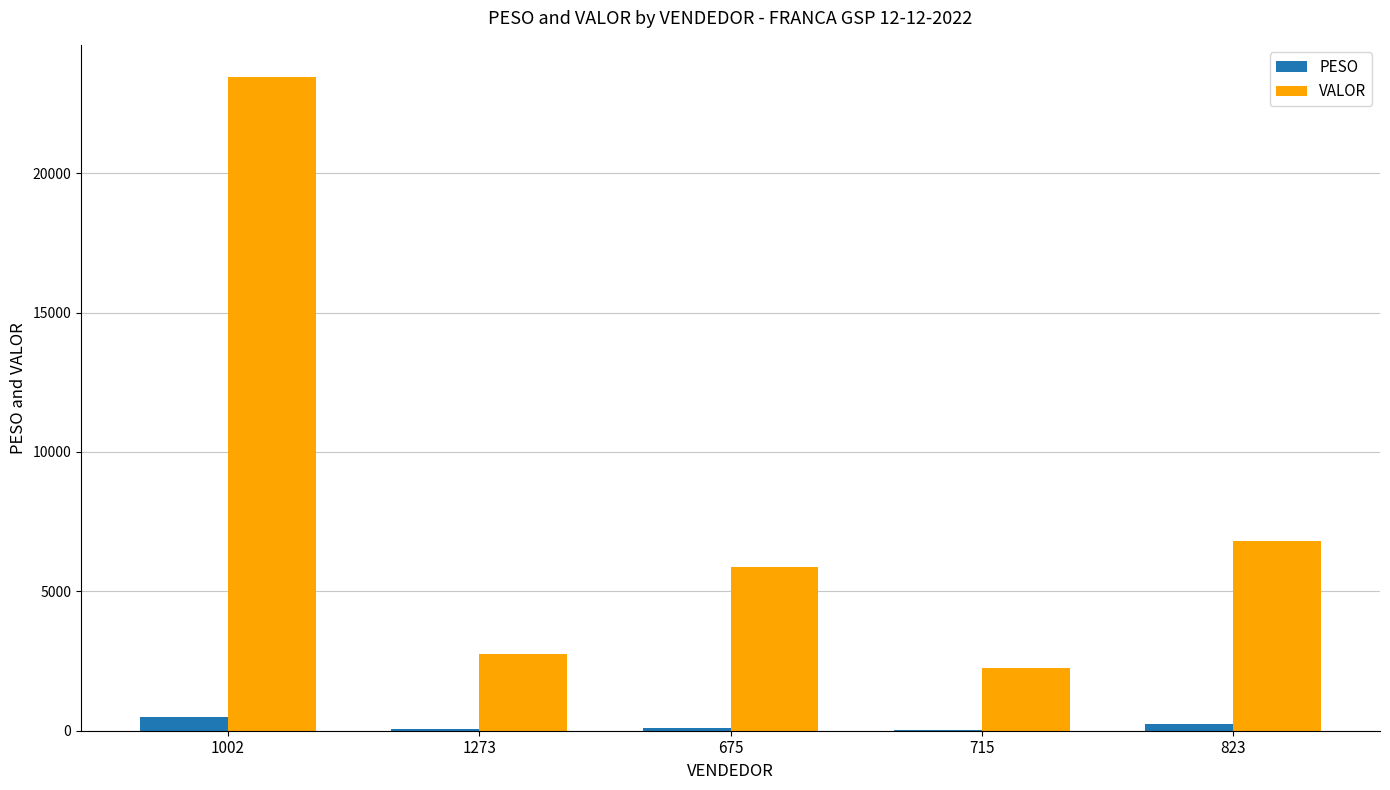

Which series has the largest total across all categories?

VALOR